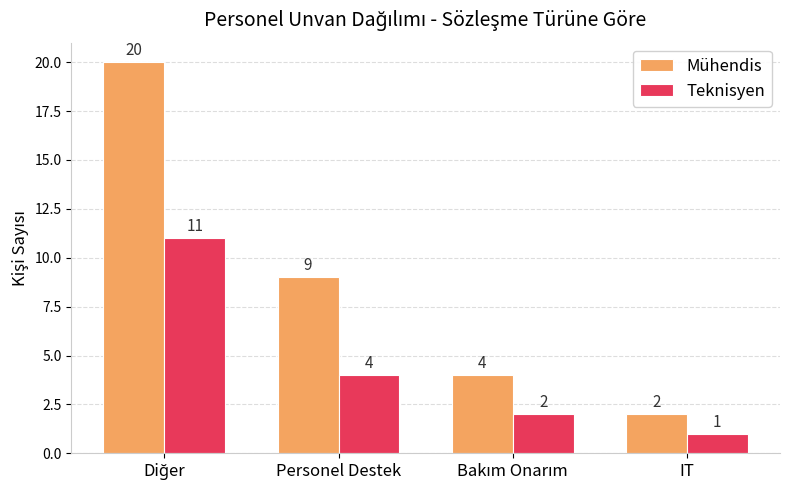

List the series in order of their peak value, highest first.

Mühendis, Teknisyen